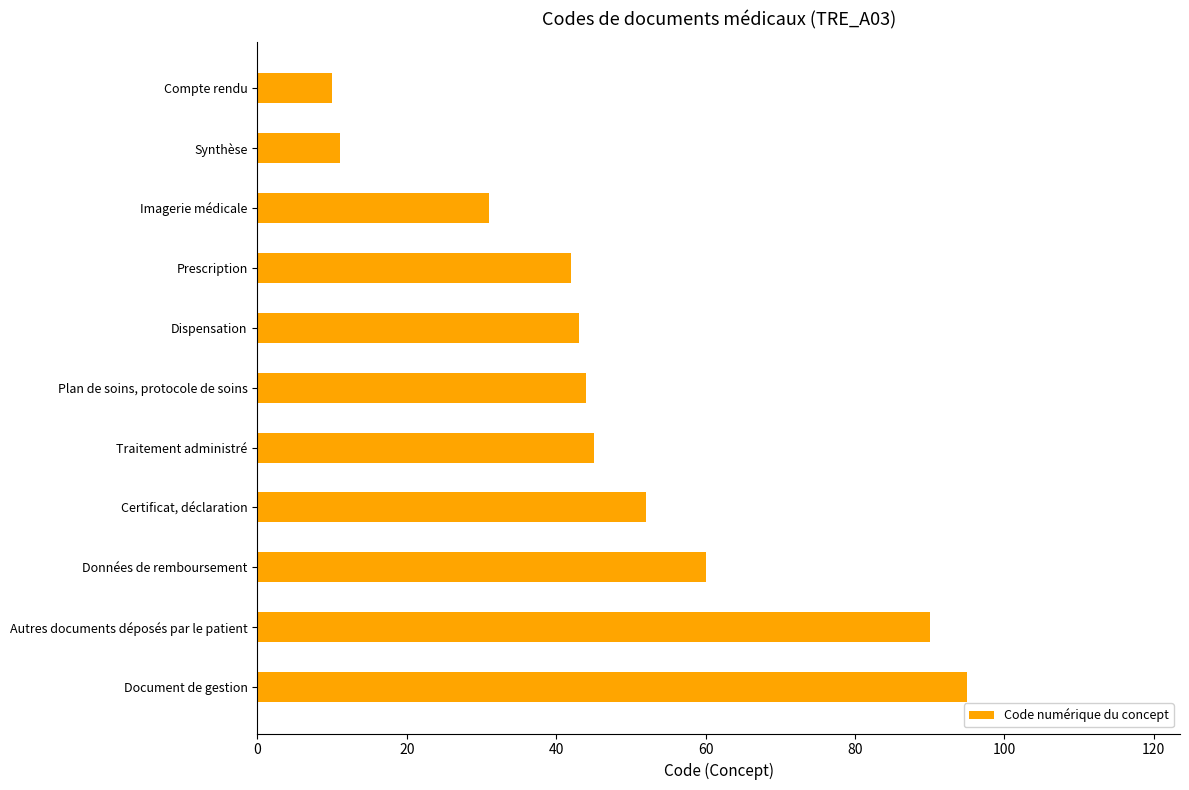

Where is the data nearest to the value 52?

Certificat, déclaration